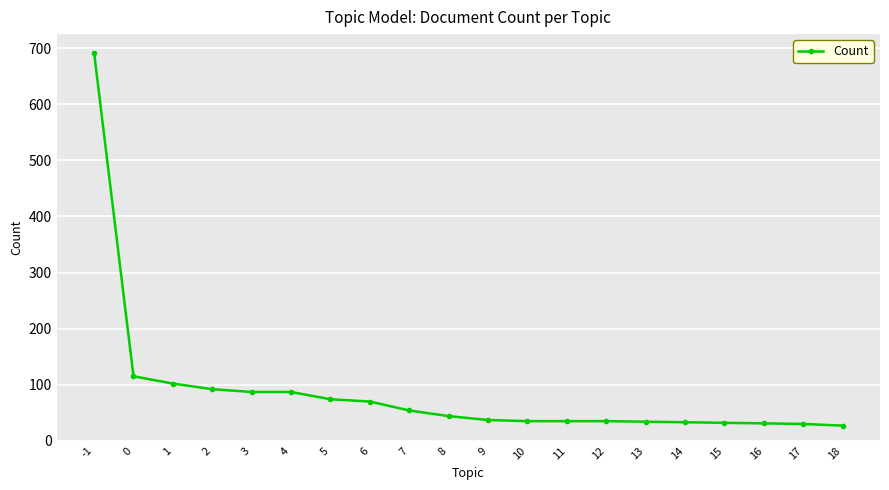

What is the value of the 12th point from the left?

35